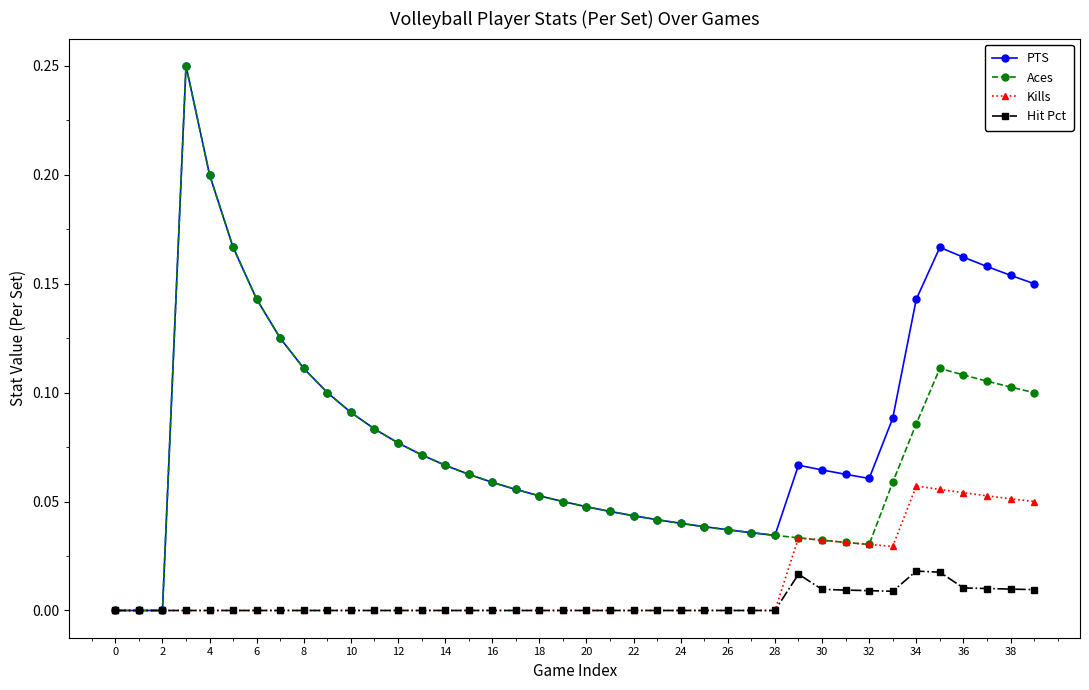

True or false: Hit Pct has more than 1 interior local peaks.

True